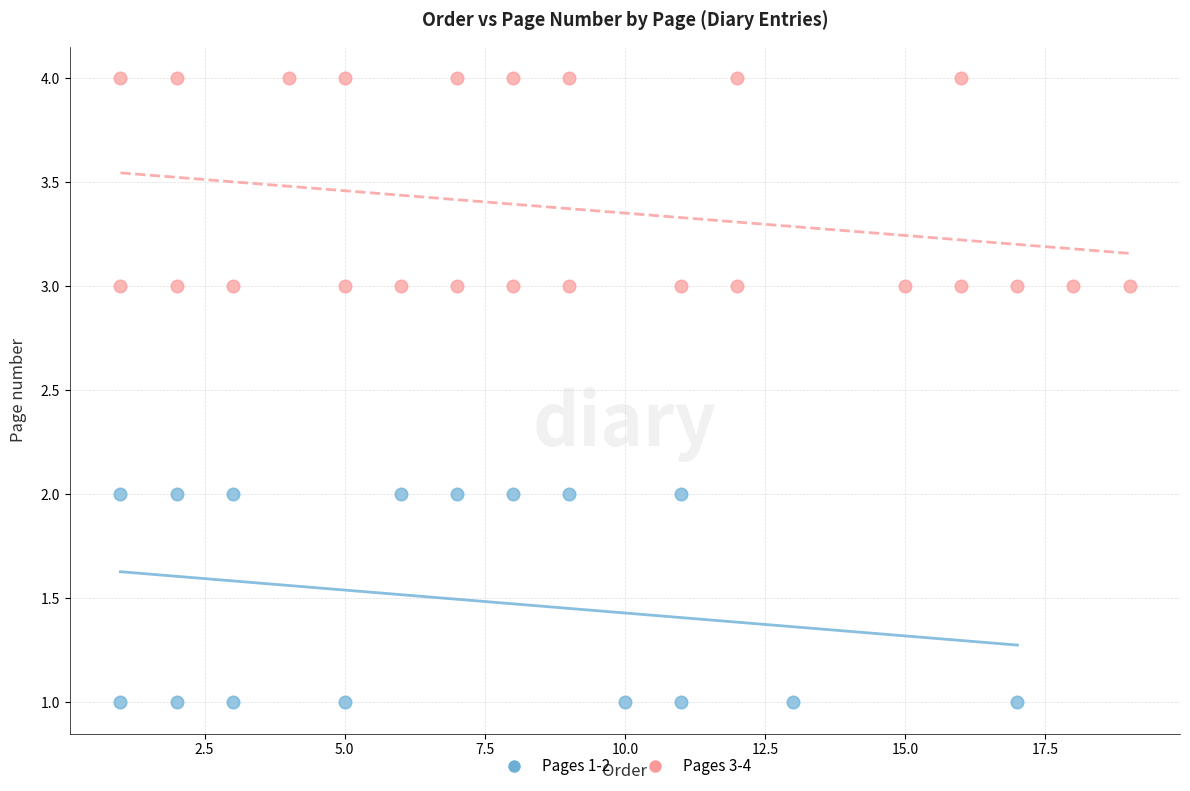

Which series reaches the maximum Y coordinate?

Pages 3-4